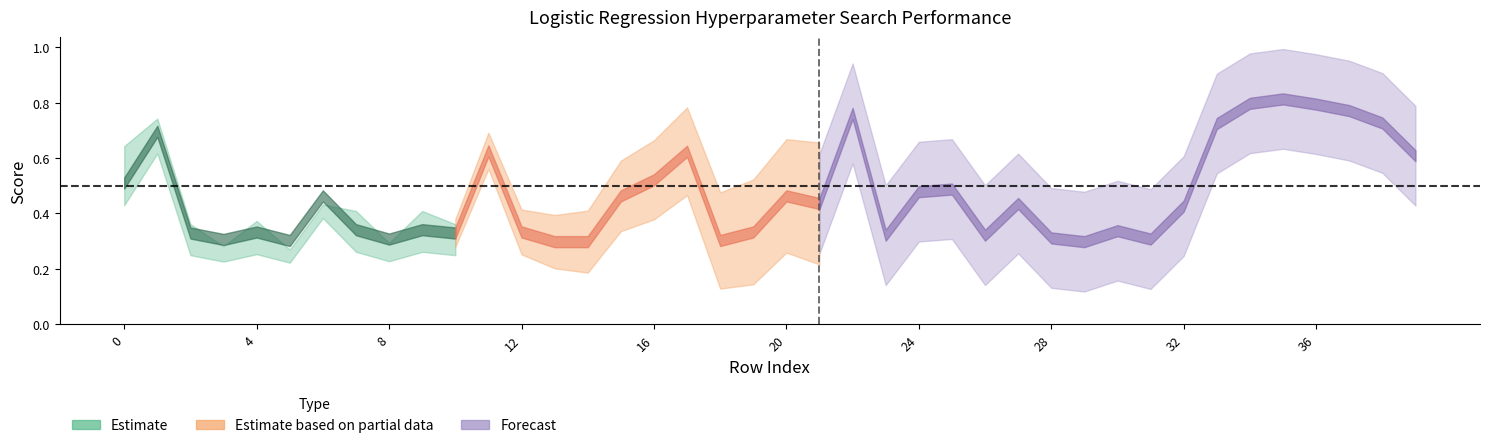

What is the value of the mean_roc_auc point at the 32nd from the left?

0.3